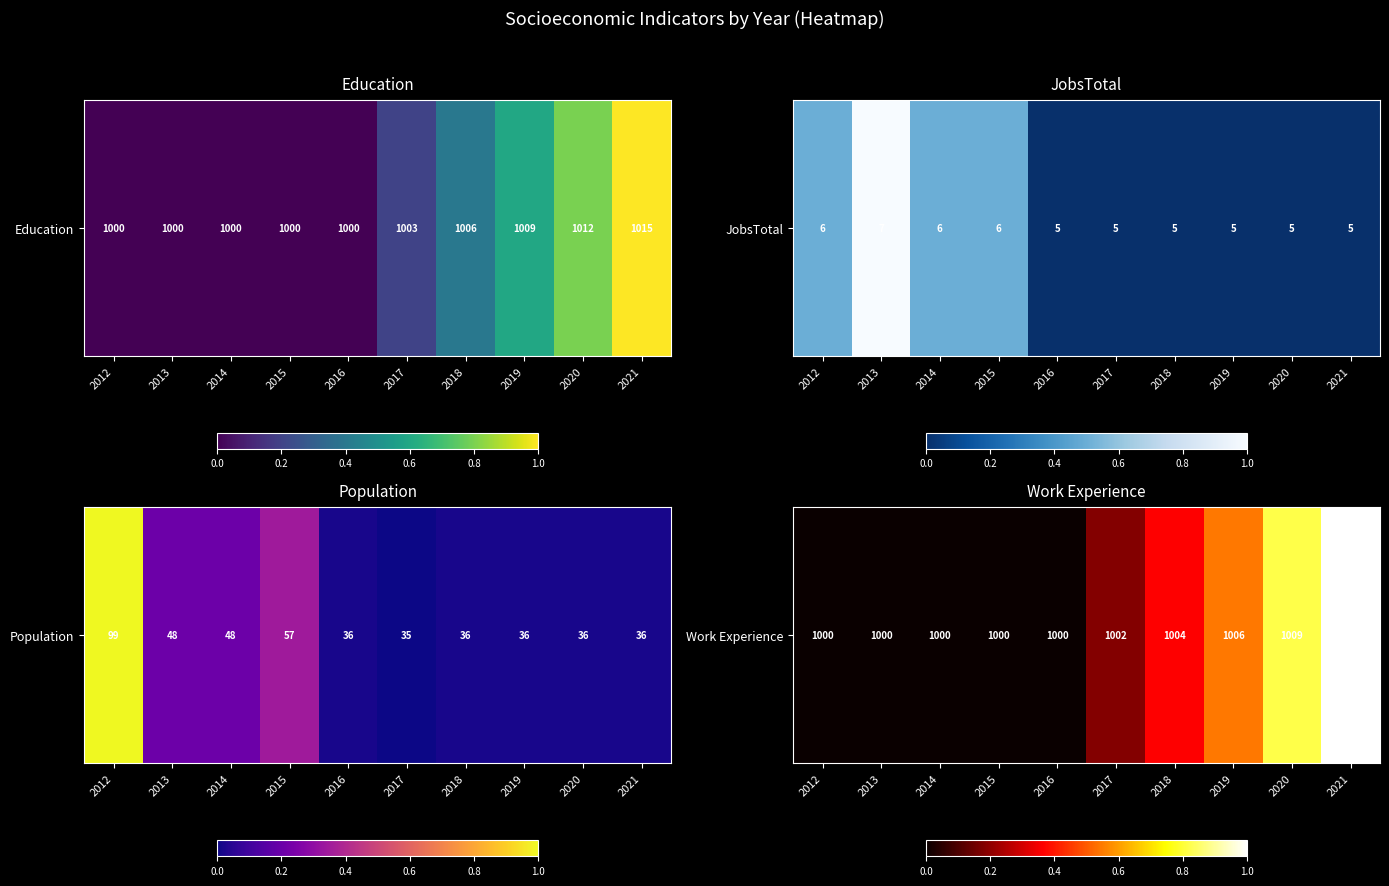

Which category has the highest value across all series?

2021